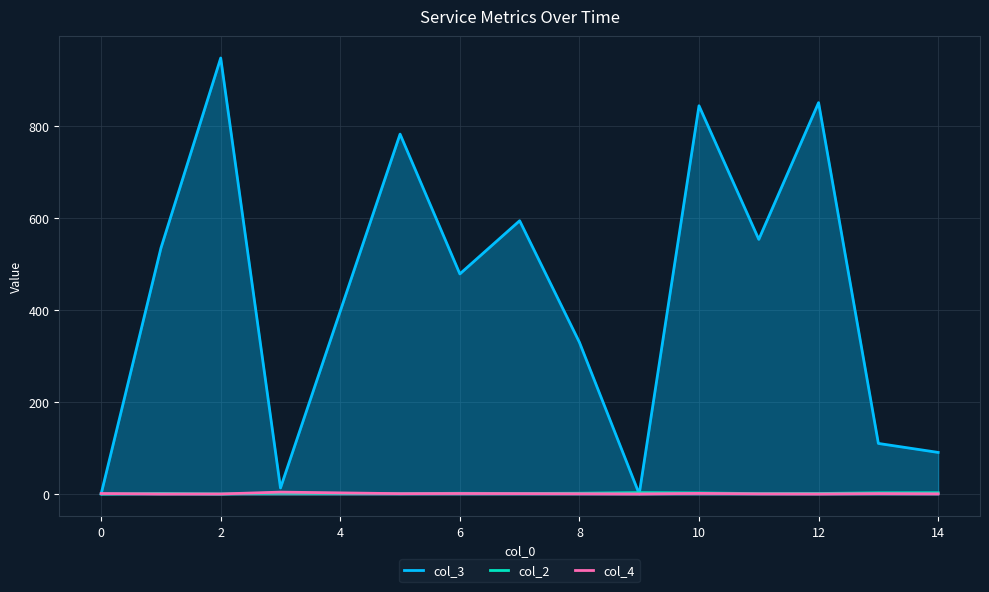

Does the chart display data point markers on the line(s)?

No